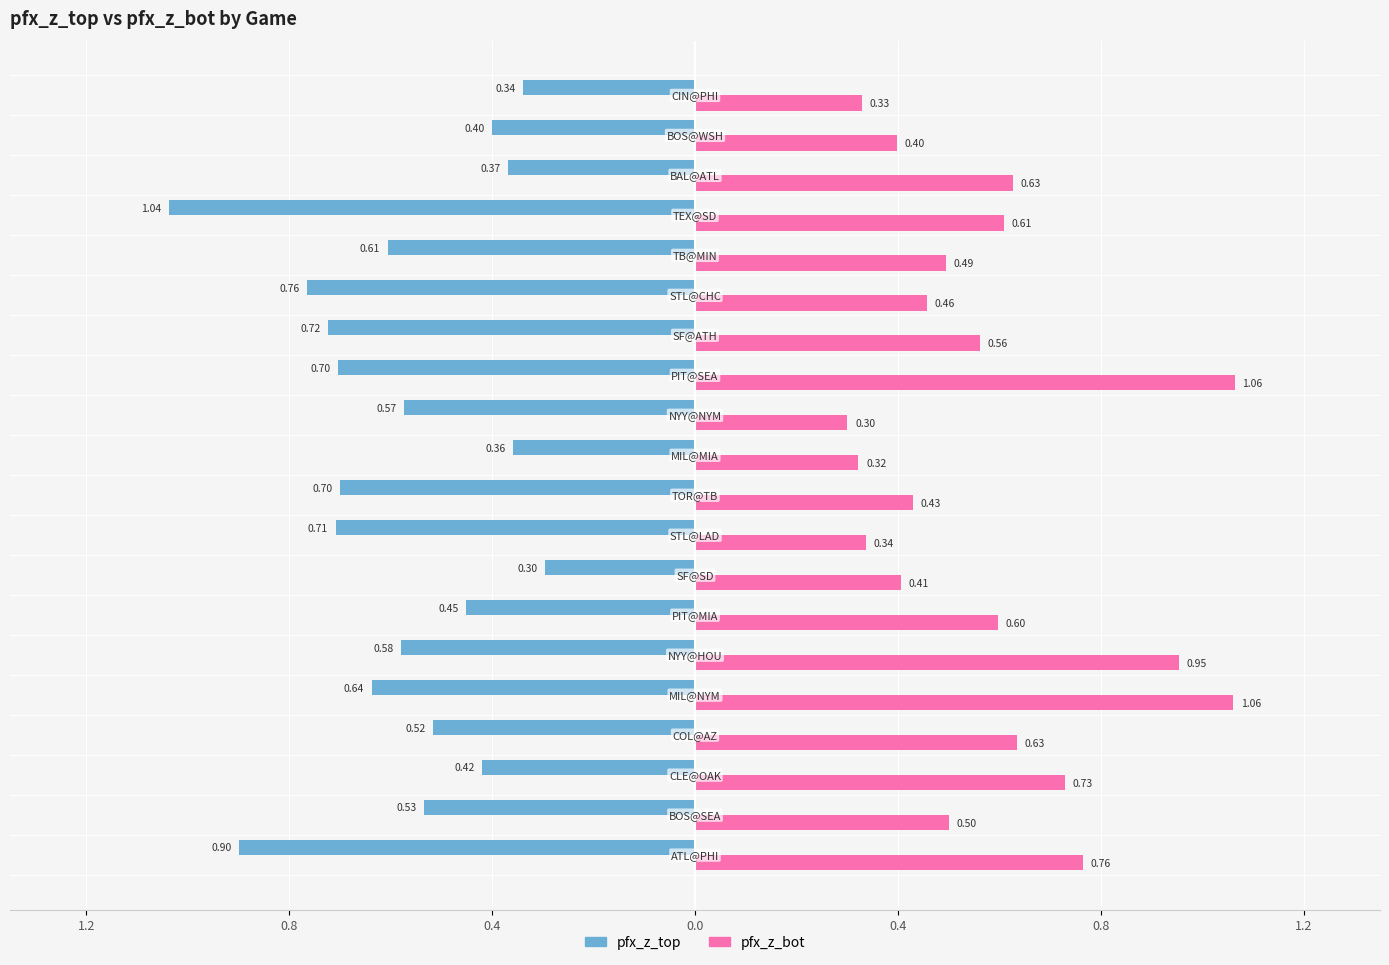

What is the sum of all pfx_z_top values?

-11.6